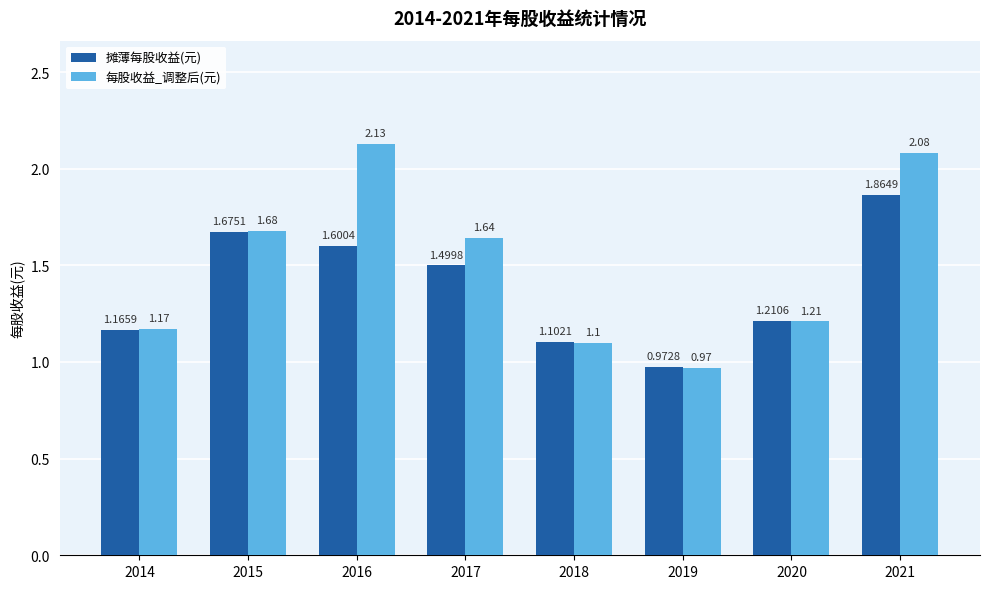

Count the number of categories in the chart.

8